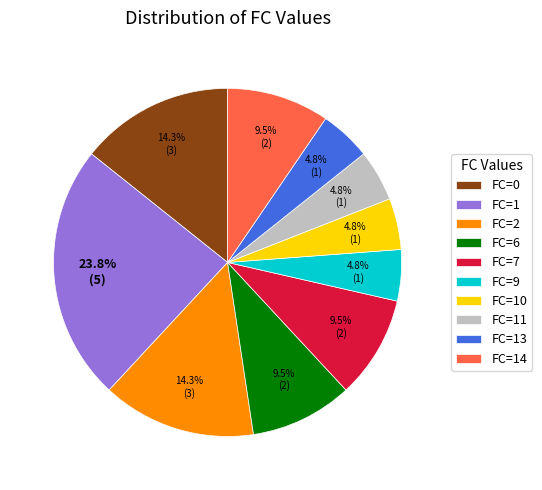

To the nearest percent, what is the difference between the largest and smallest slice percentages?

19%